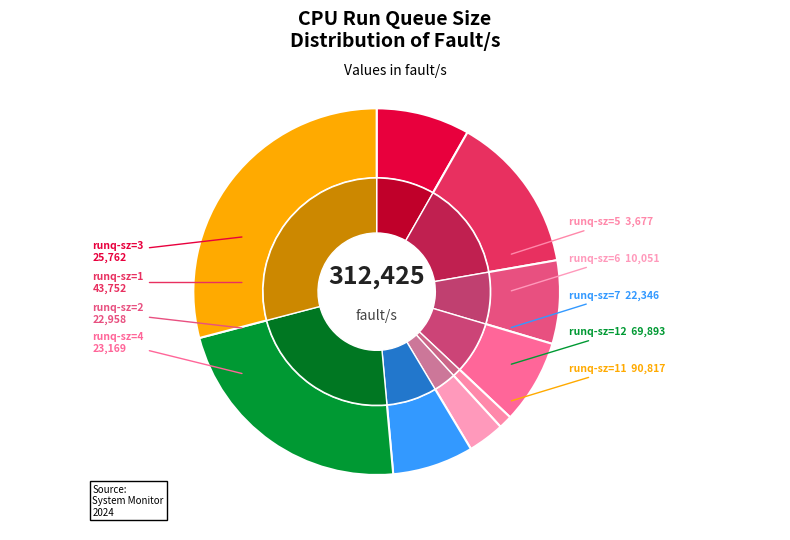

Which slice is the smallest?

5